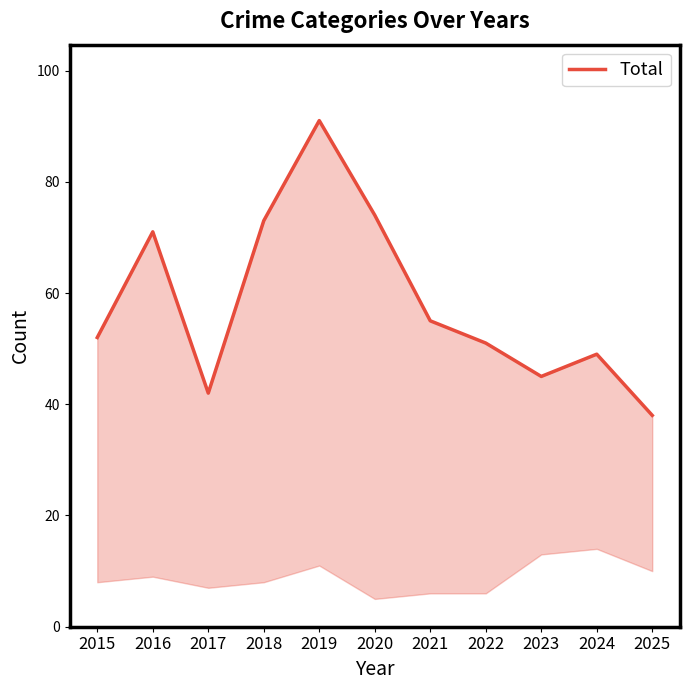

How many values exceed 52?

5